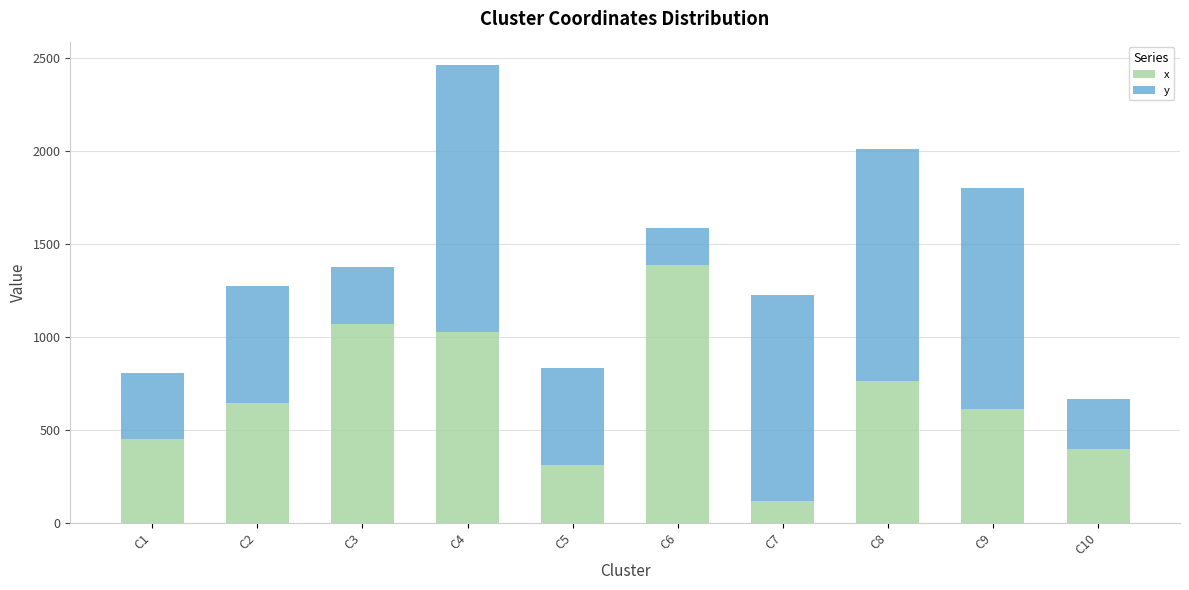

At which category is the sum across all series the highest?

C4